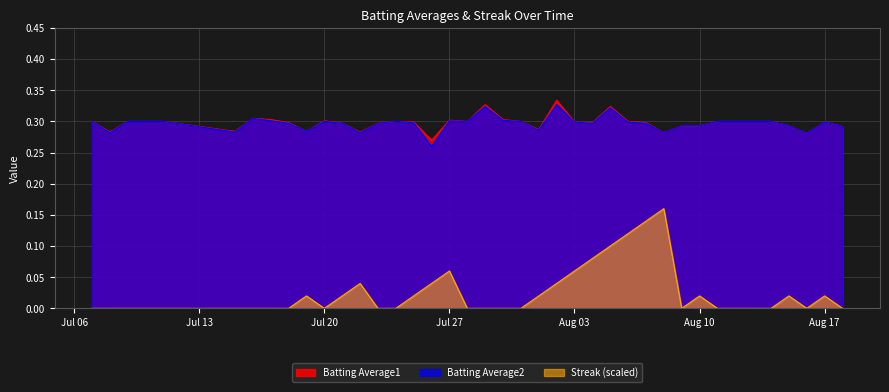

True or false: Batting Average1 and Streak cross at least once.

False